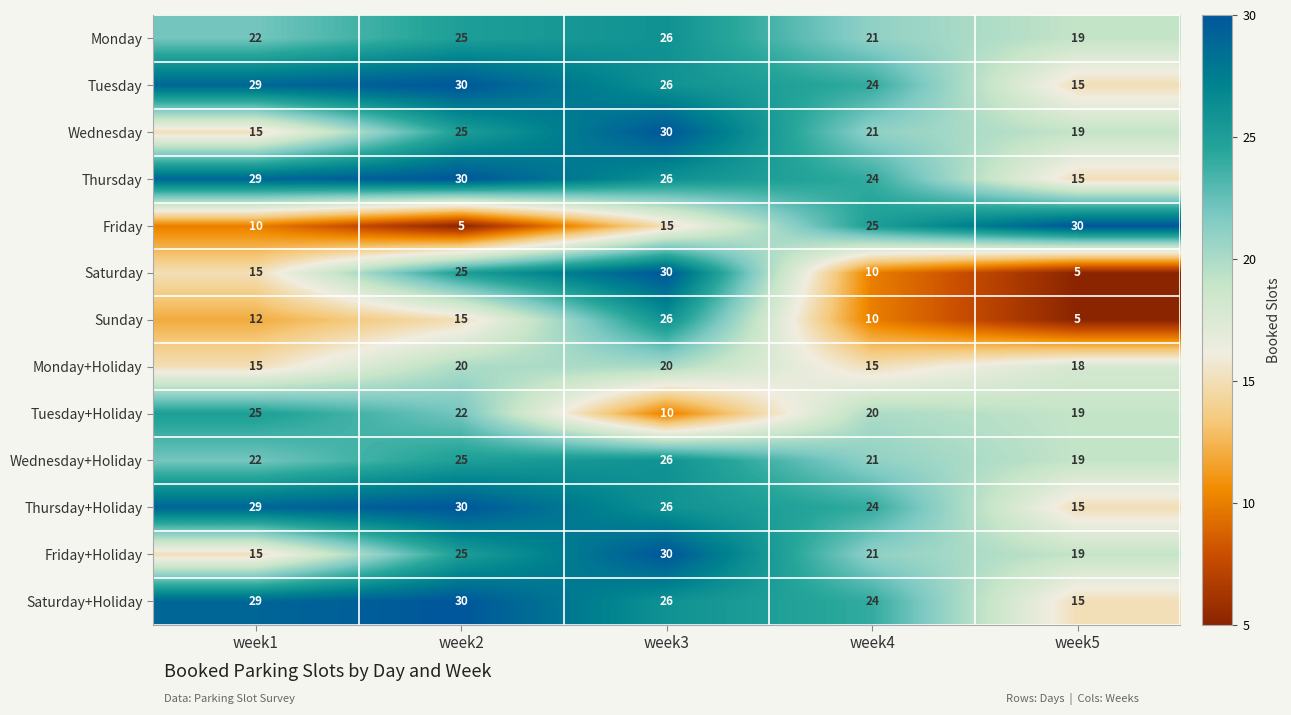

Is the value of Friday at week2 greater than the value of Saturday at week2?

No